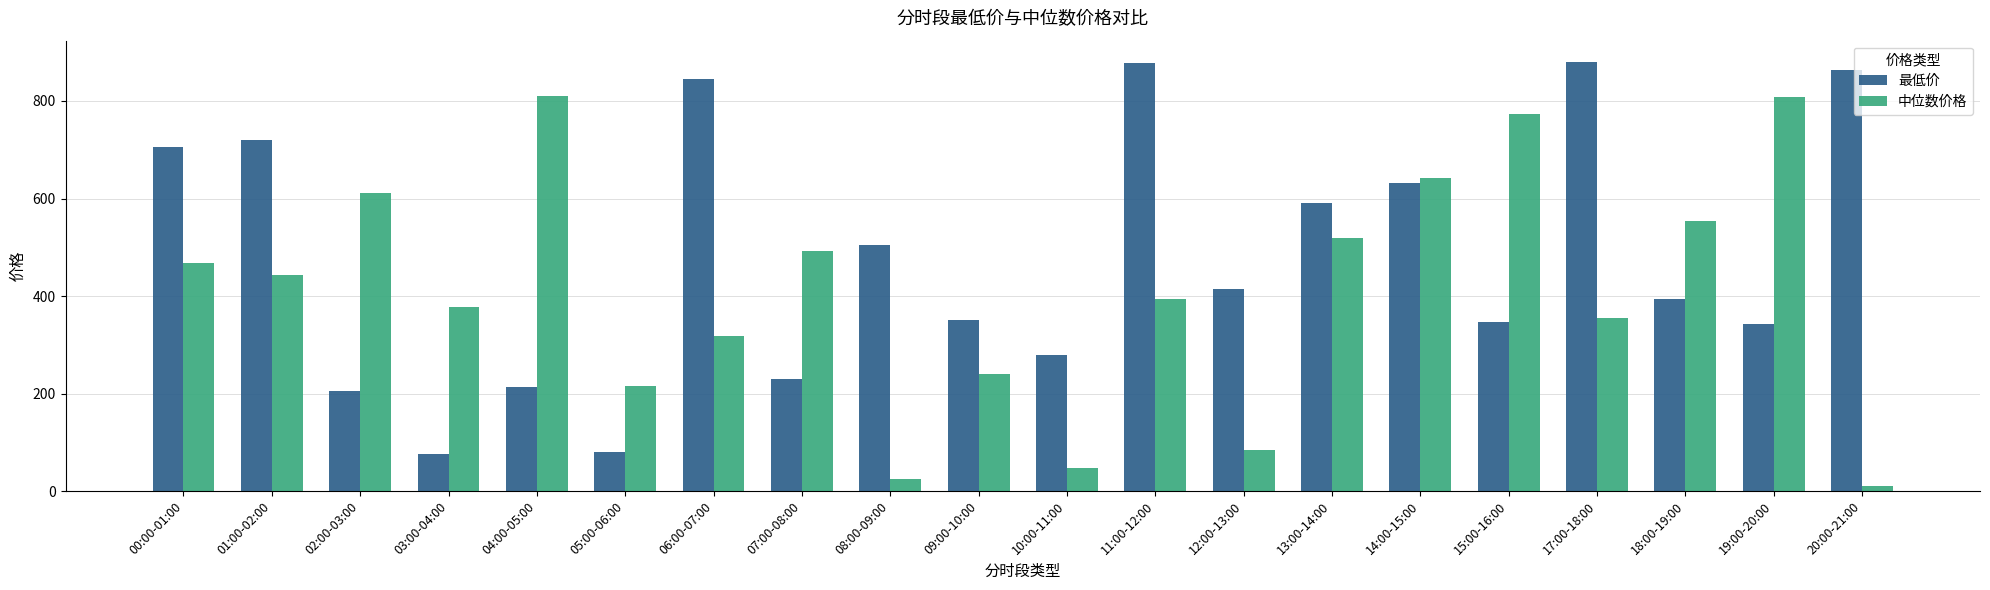

What is the difference between the highest and lowest values at 19:00-20:00?

467.0